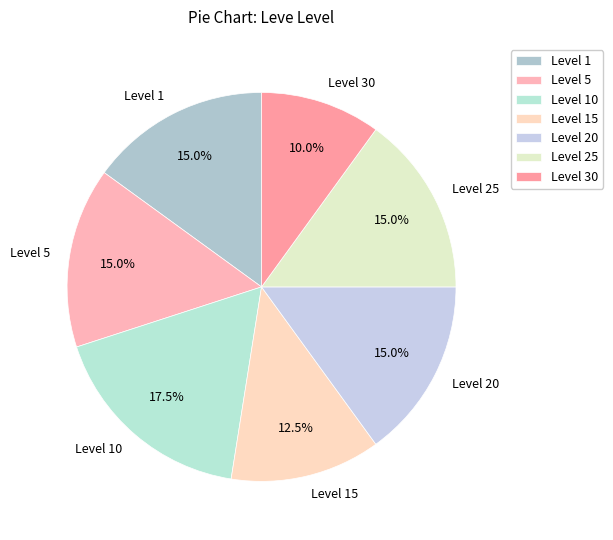

Between Level 25 and Level 30, which is larger?

Level 25